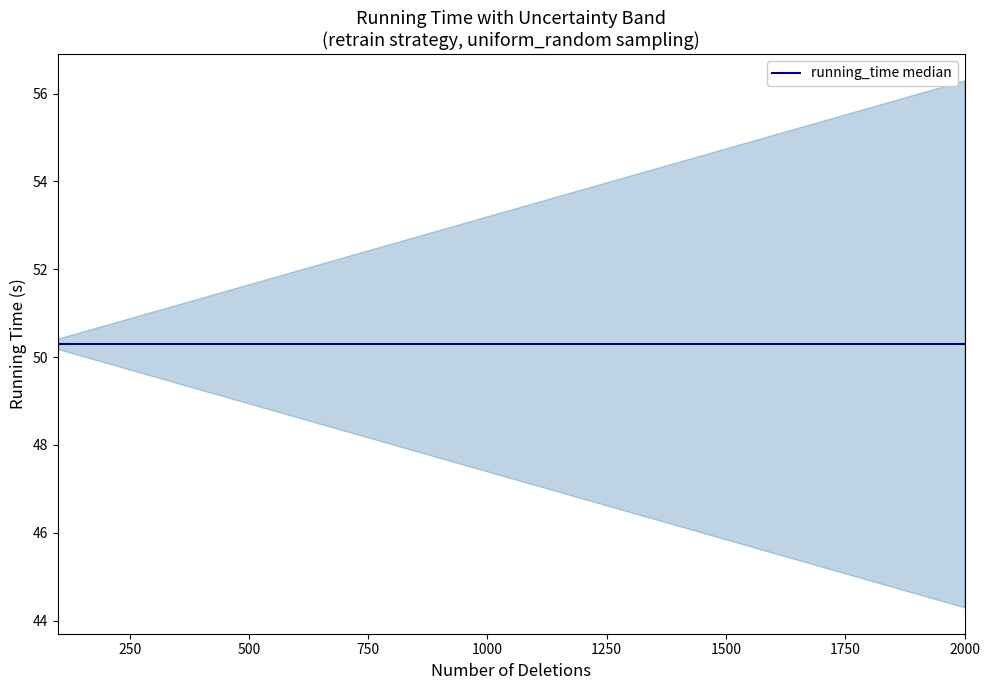

What is the value of the running_time point at the 14th from the left?

48.7